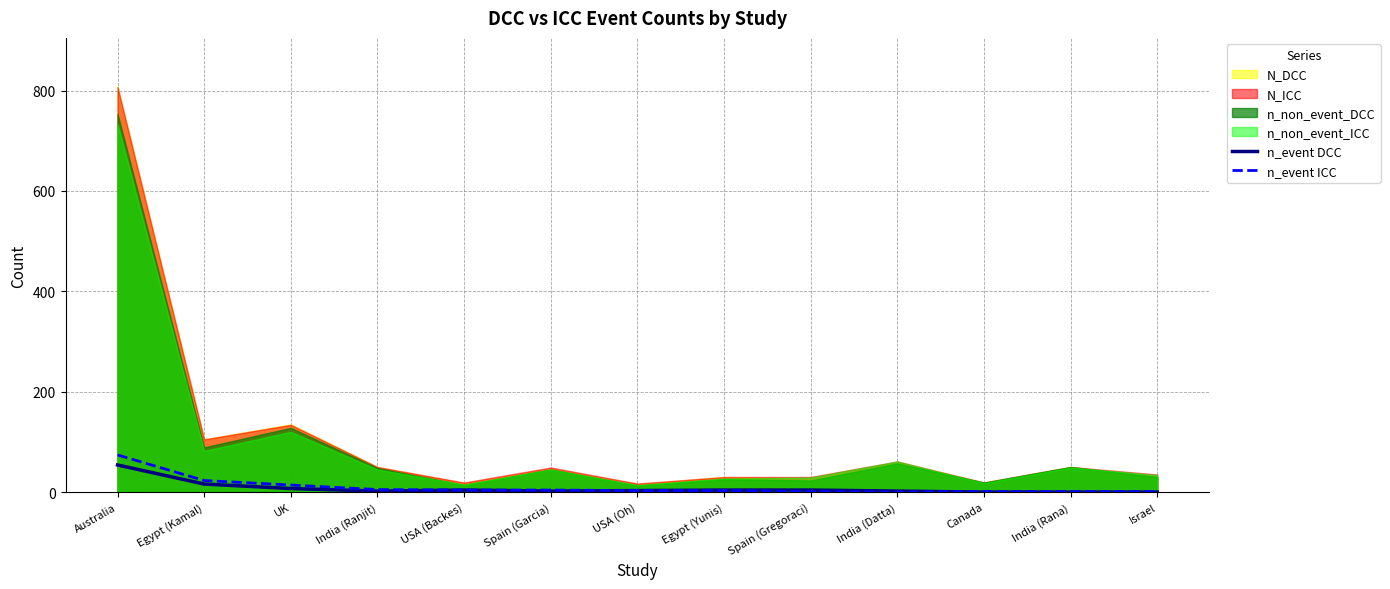

Rank the categories by n_event DCC value from highest to lowest.

Australia, Egypt (Kamal), UK, USA (Backes), Egypt (Yunis), Spain (Gregoraci), USA (Oh), India (Ranjit), Spain (Garcia), India (Datta), Canada, India (Rana), Israel